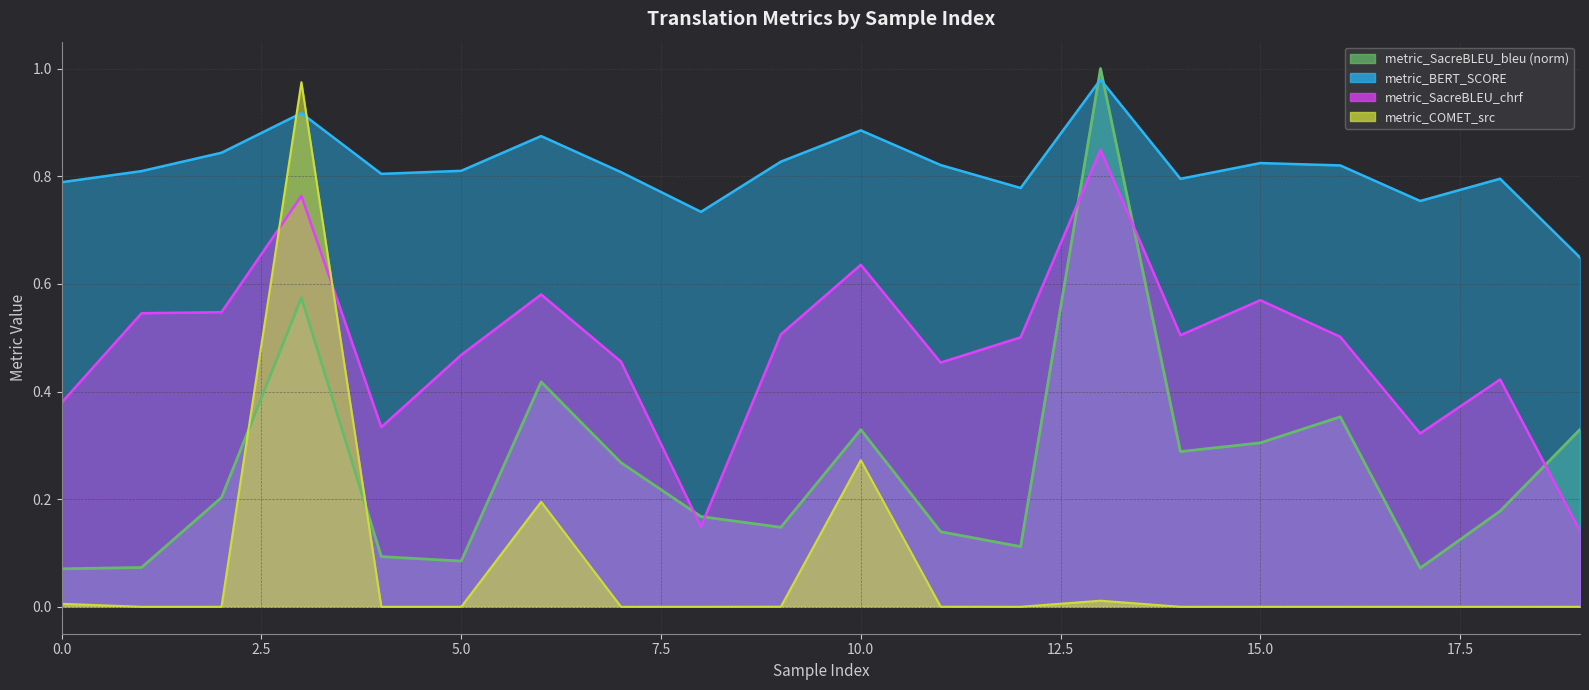

Does the chart display data point markers on the line(s)?

No